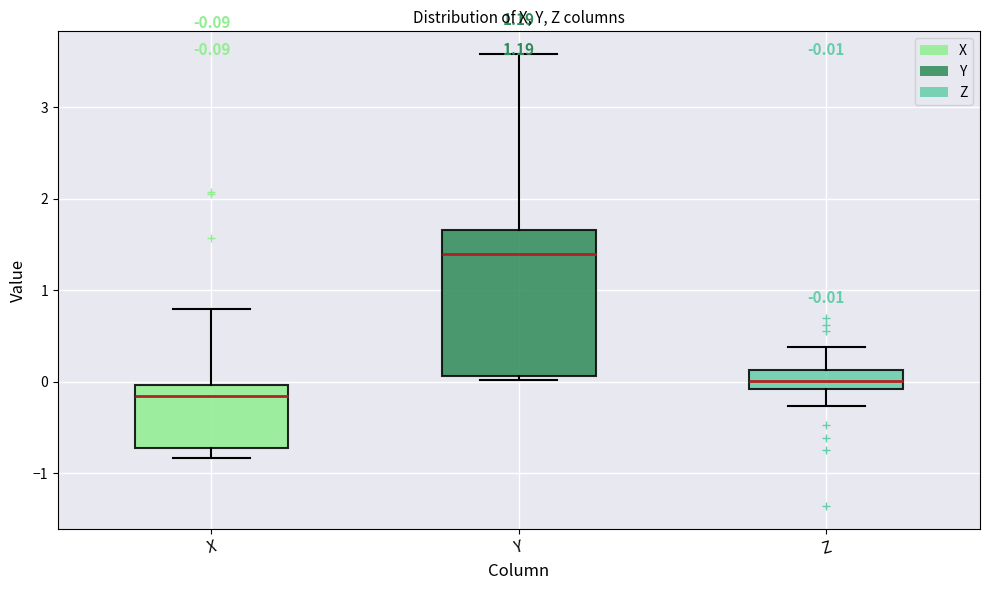

Which box has the lowest median line?

X